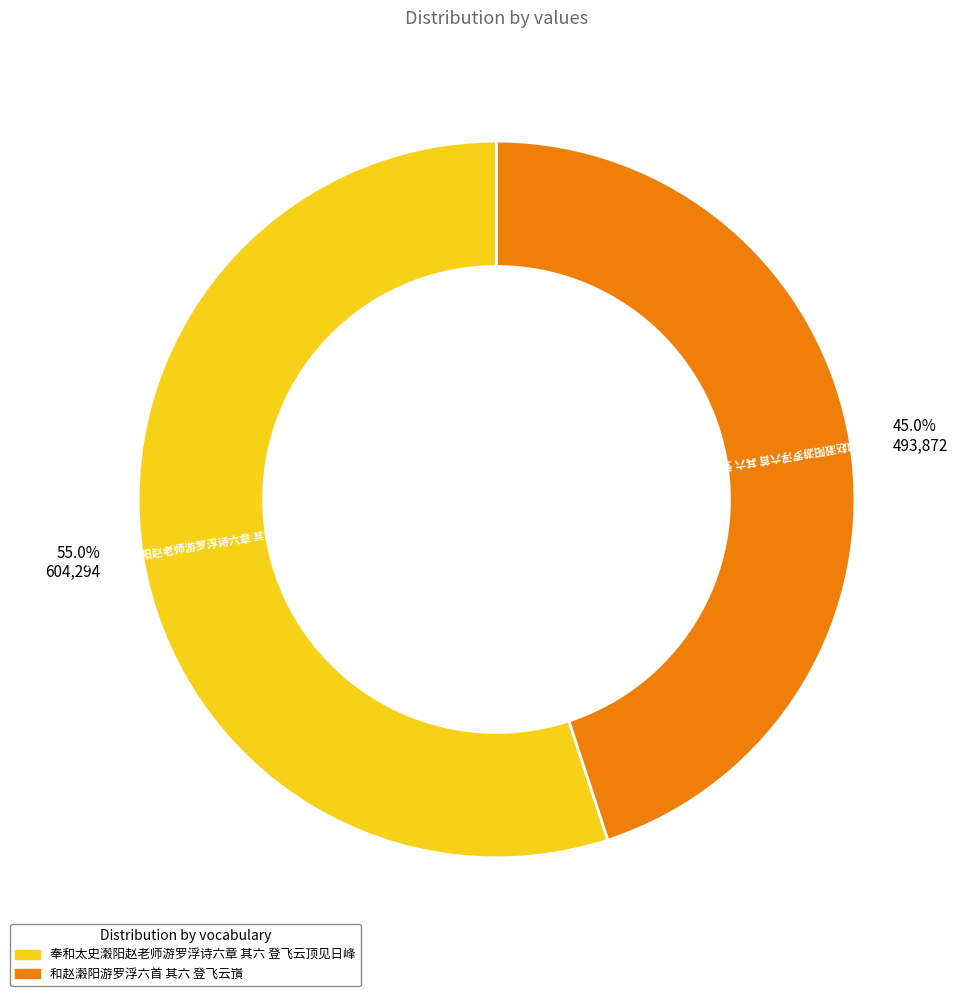

What percentage is the 和赵瀔阳游罗浮六首 其六 登飞云嵿 slice, to the nearest percent?

45%